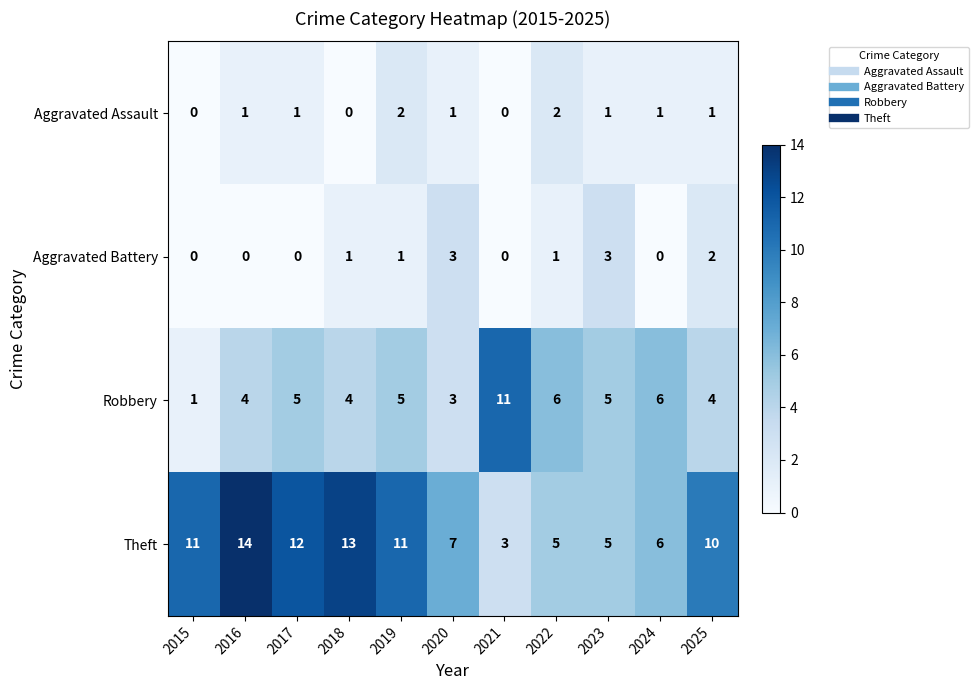

At how many categories does at least one series exceed 2?

11